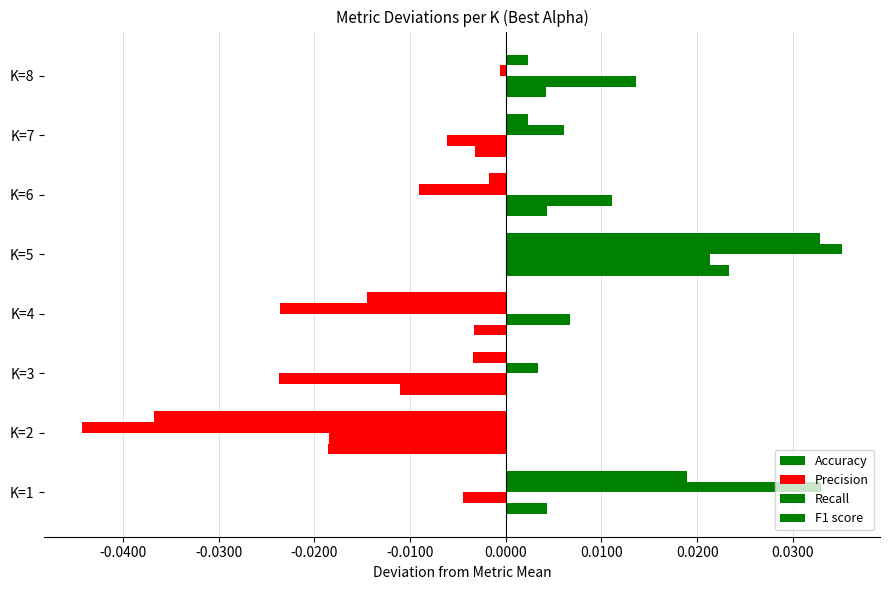

How many distinct data groups are displayed?

4